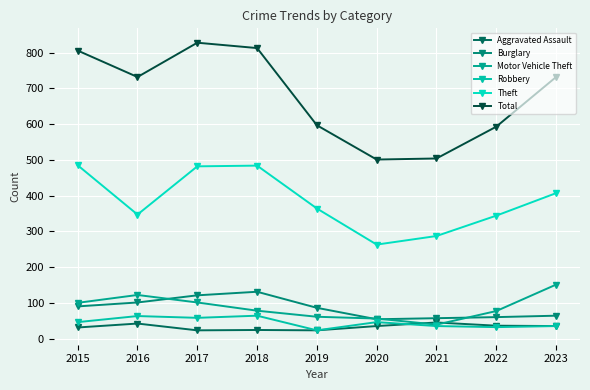

Which category has the lowest value in the Theft series?

2020